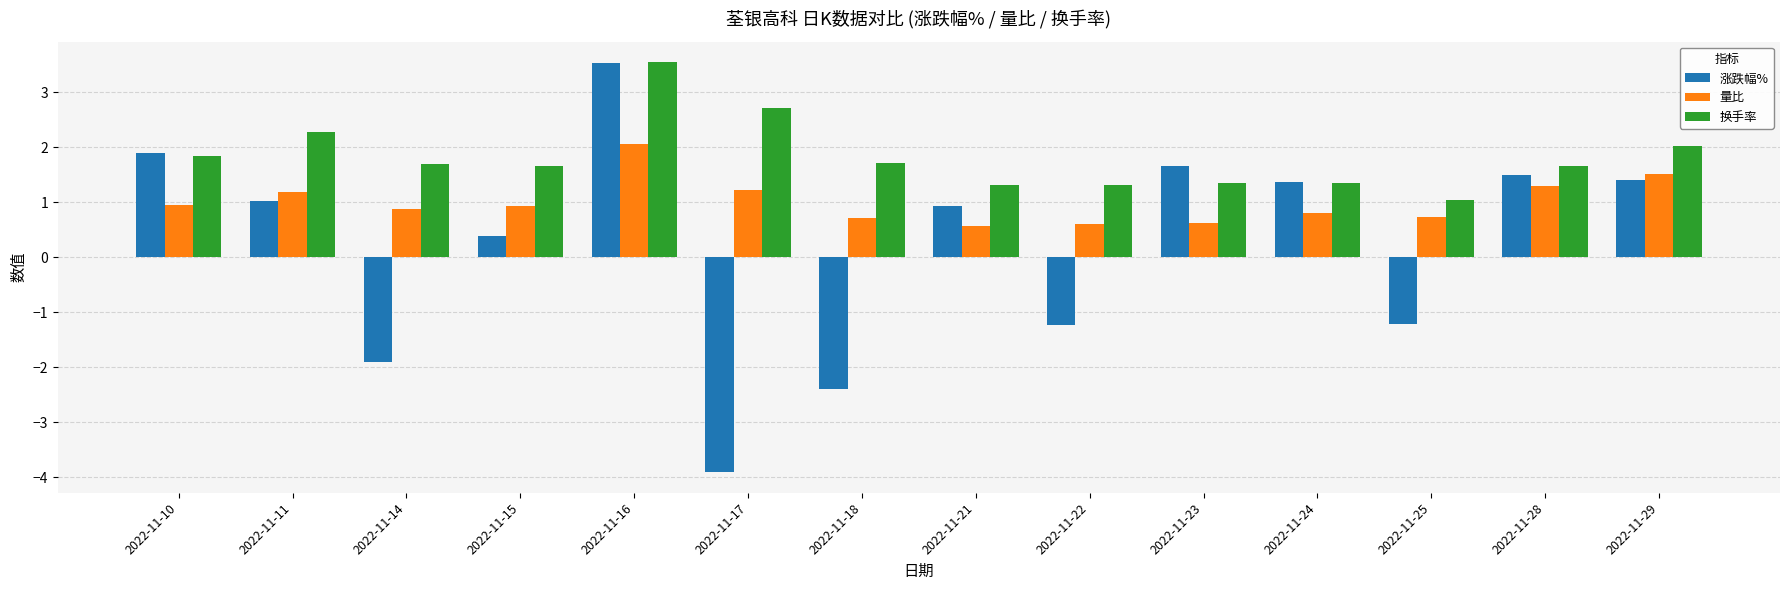

Count the number of data series in this chart.

3